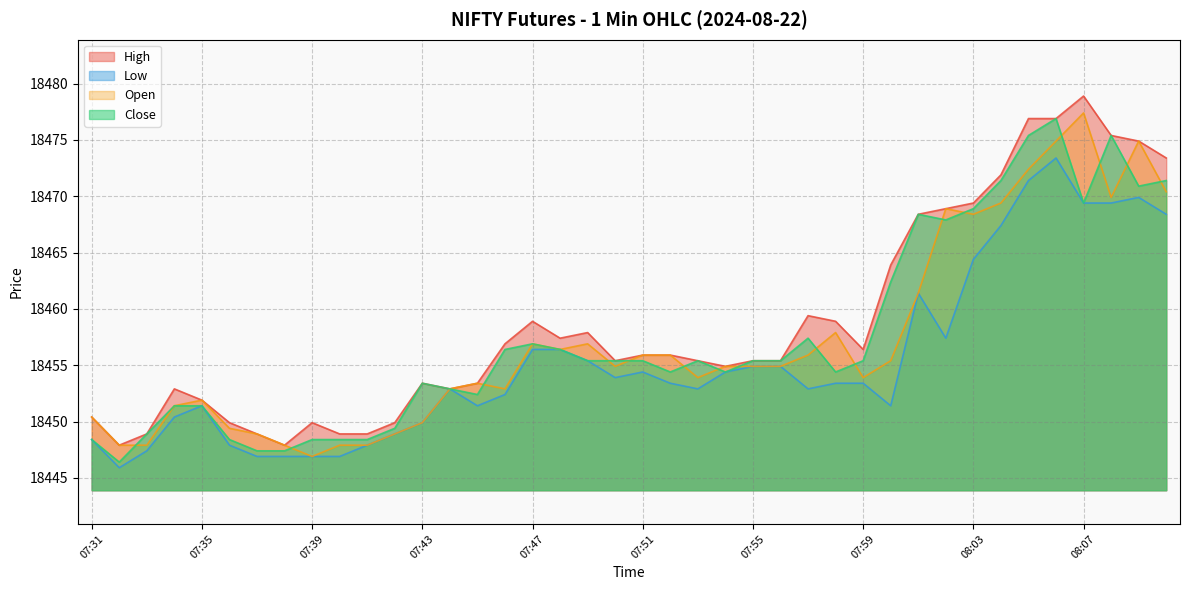

At which label does Close reach its peak?

08:06